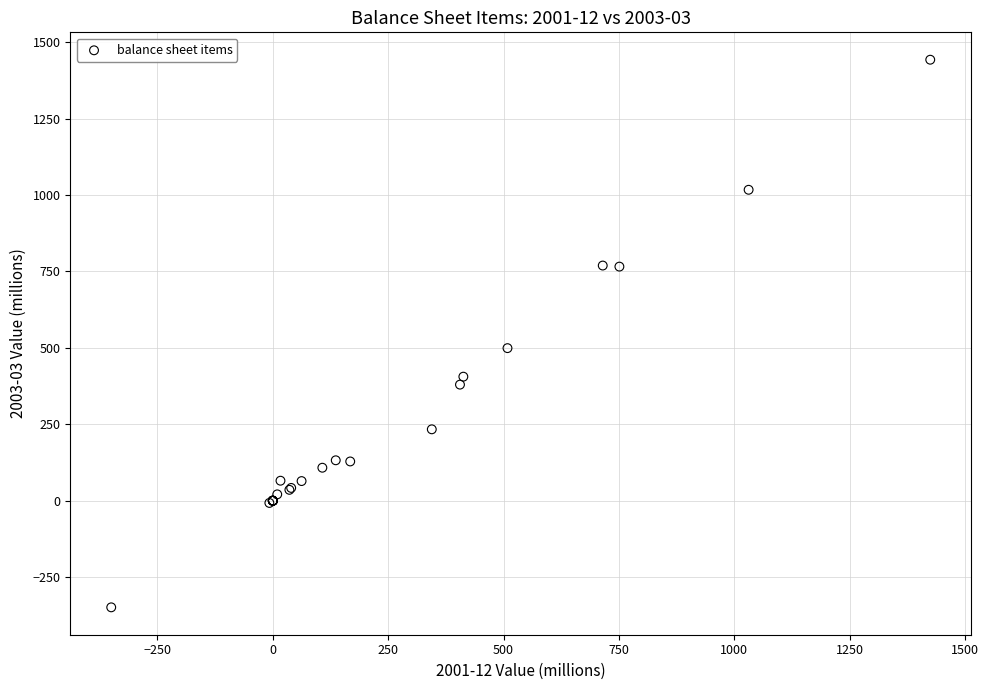

What Y value in the scatter plot is closest to 546?

499.0